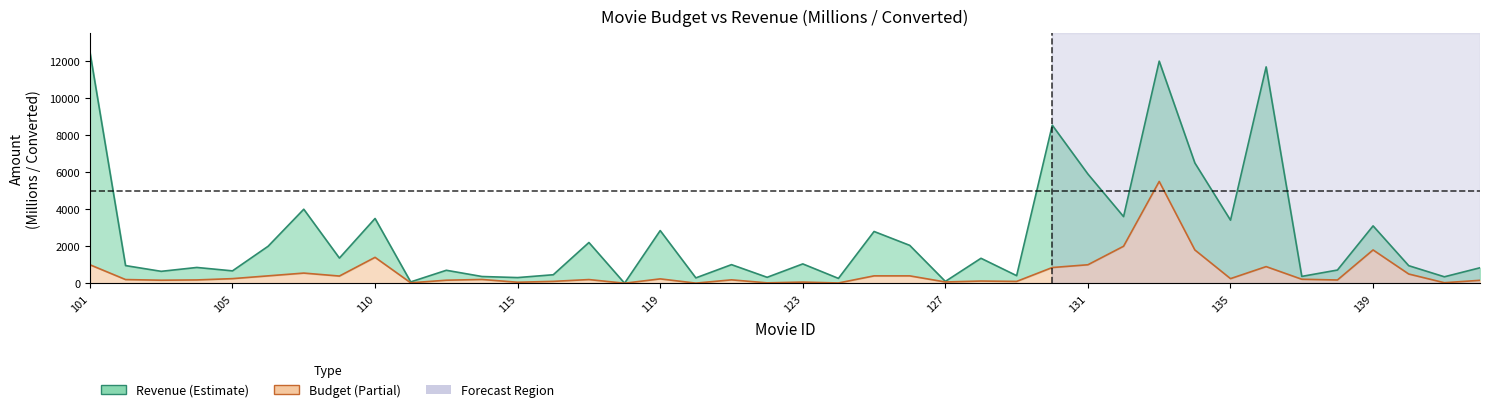

What is the spread (max minus min) of values at 138?

537.4